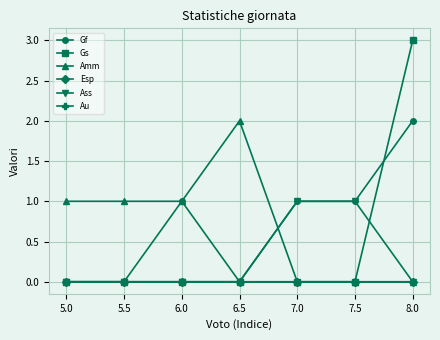

True or false: Ass and Esp cross at least once.

False